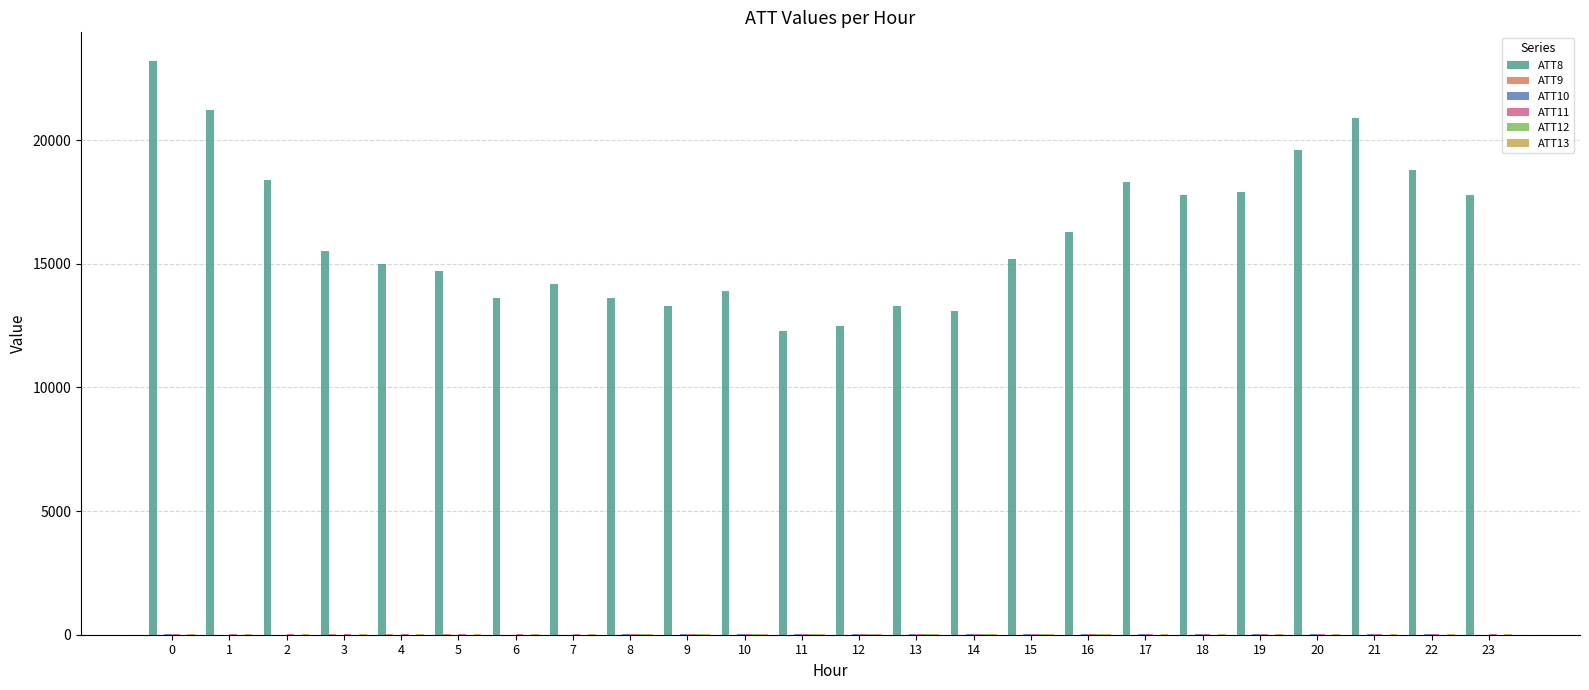

How many groups of bars are there?

24